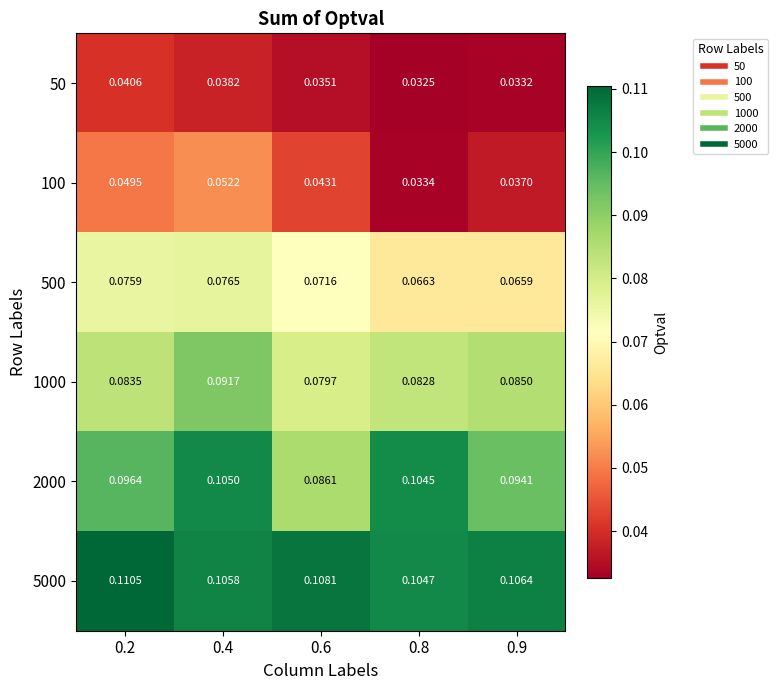

Is the value of 2000 at 0.4 greater than the value of 500 at 0.4?

Yes